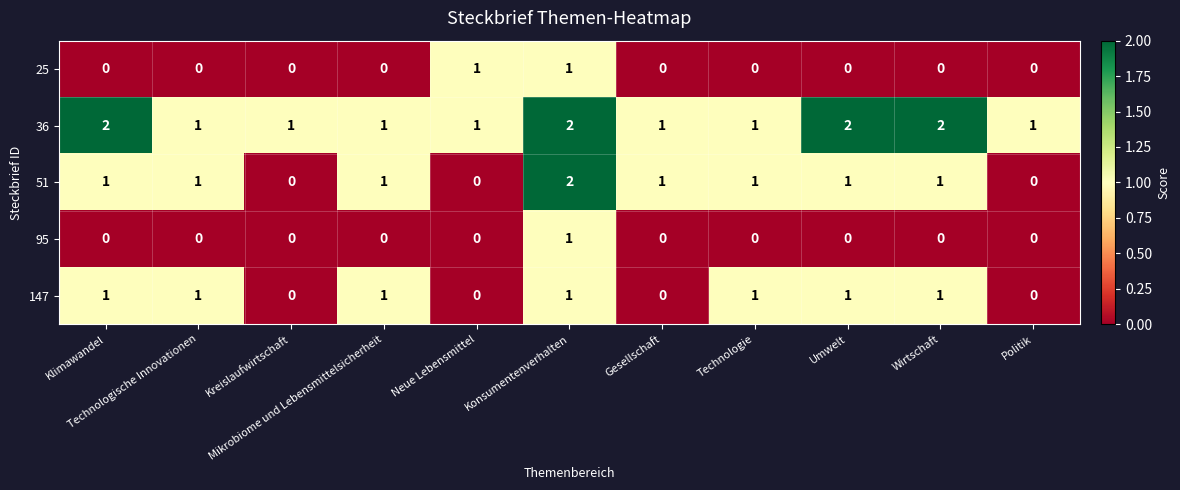

How many positive values does the 51 series have?

8